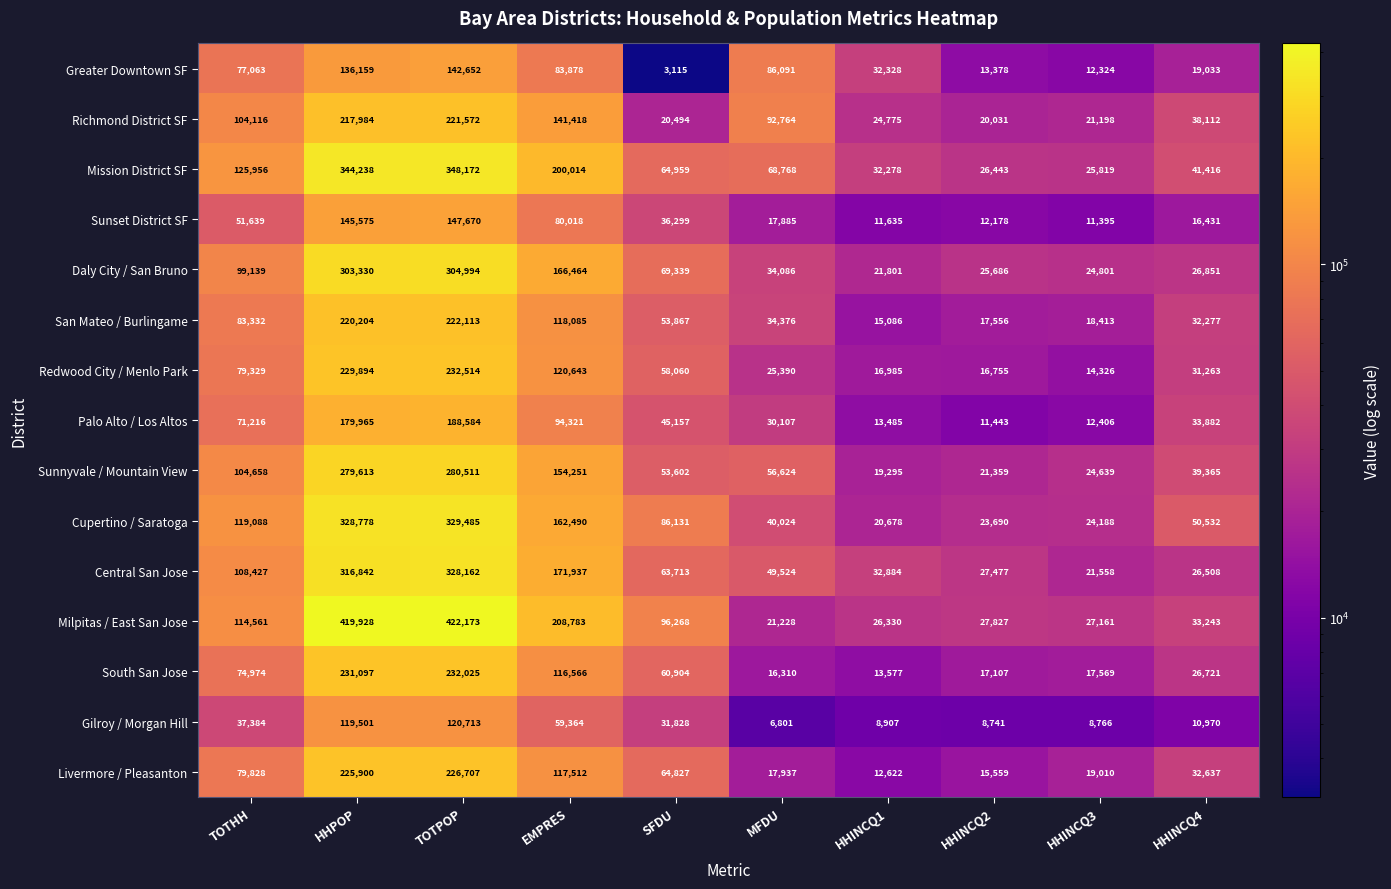

Which series has the largest total across all categories?

Milpitas / East San Jose